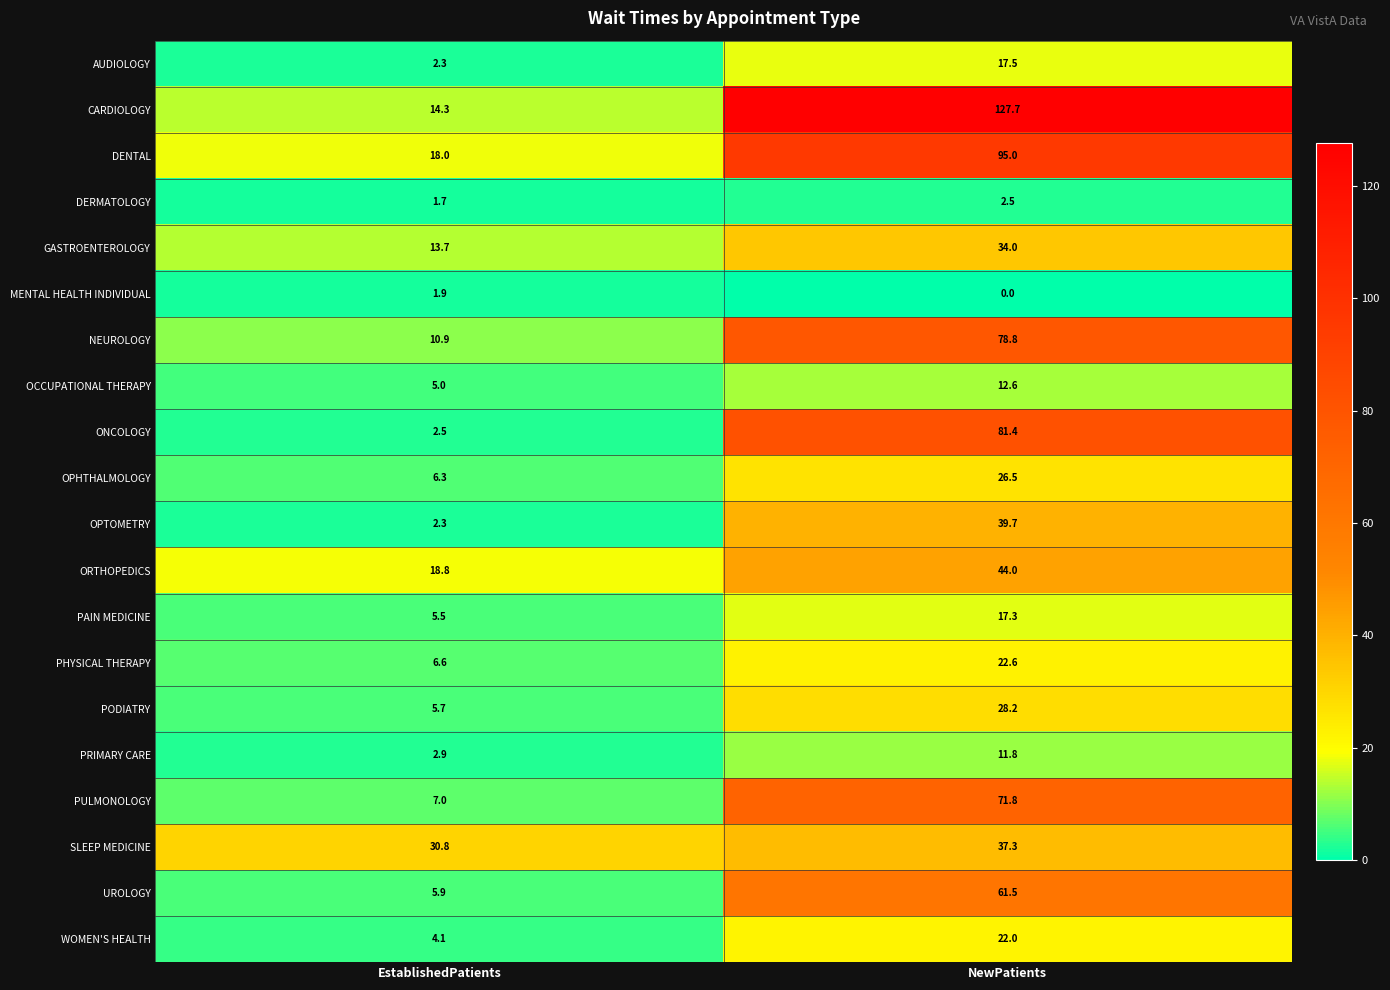

Which series has the largest range (max minus min)?

CARDIOLOGY